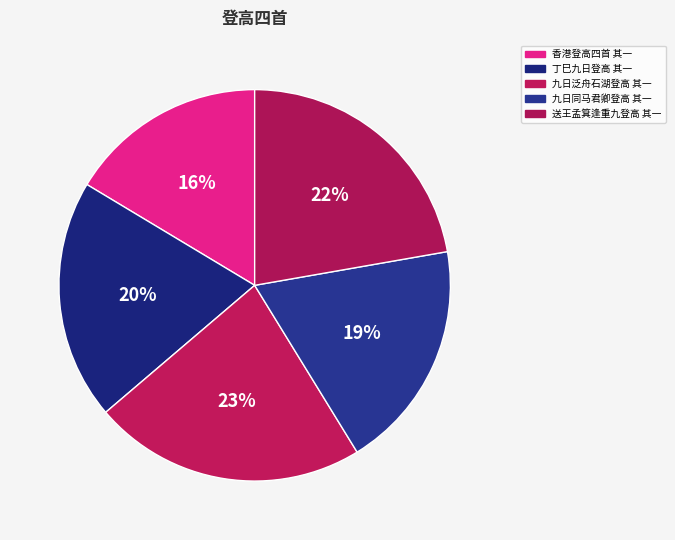

How many segments does this pie chart have?

5